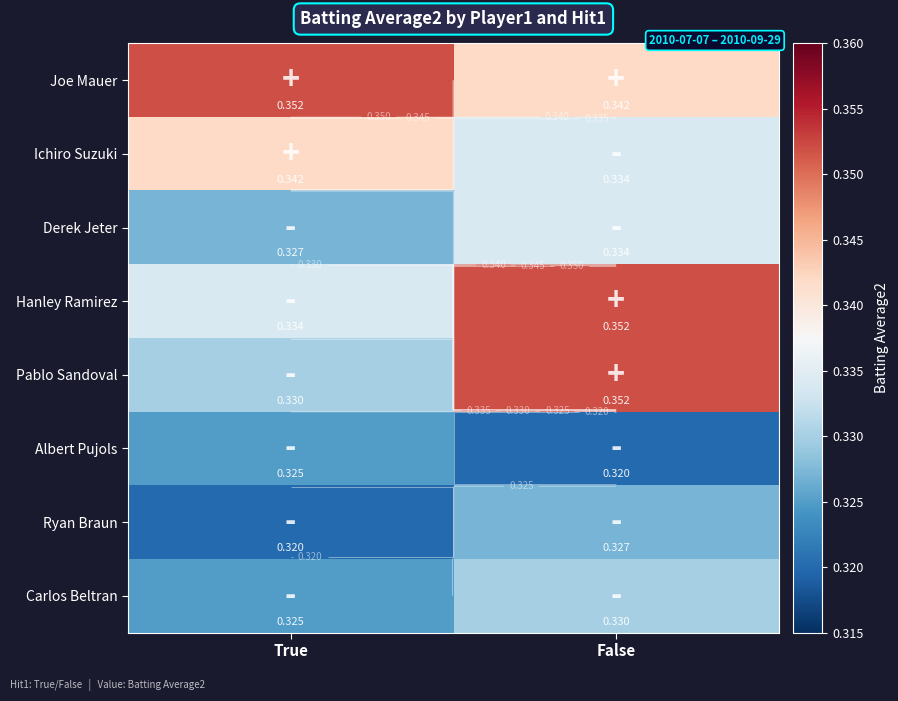

Which series has the widest spread of values?

Pablo Sandoval